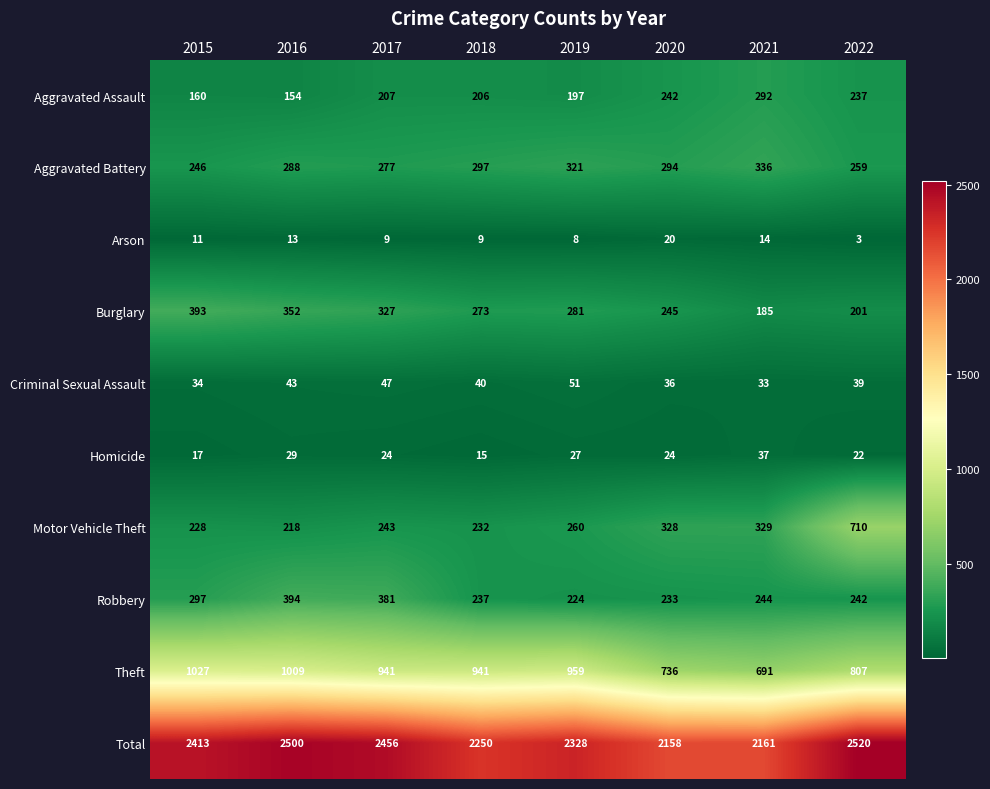

How many categories are shown in the chart?

8